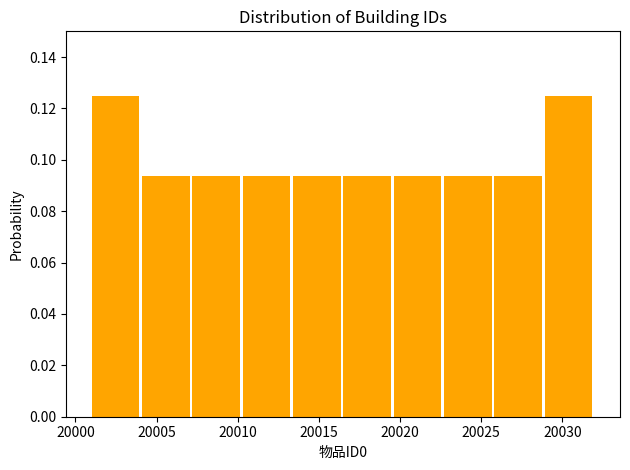

What is the height of the bar covering 20019.6 to 20022.7 on the x-axis? Neither the bar edges nor the heights are printed on the chart, so give them approximately, as read against the axes.

0.094